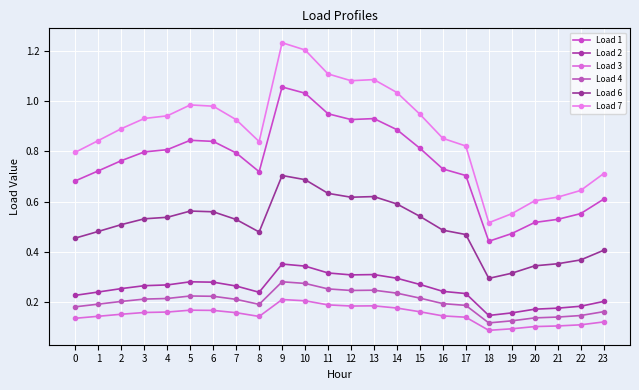

True or false: Load 4 has a value of 0.2 at 0.

True